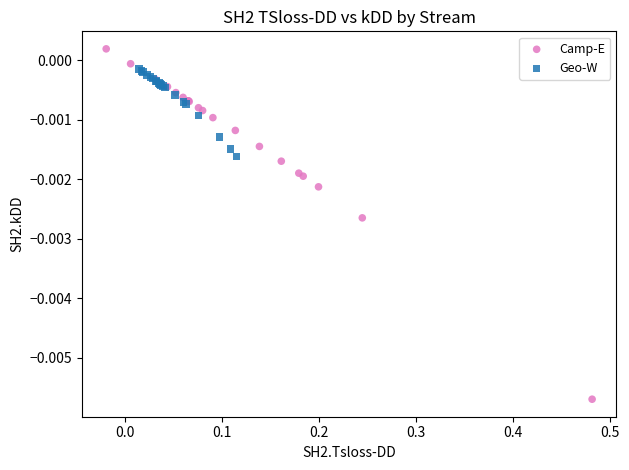

Which series contains the lowest Y value?

Camp-E